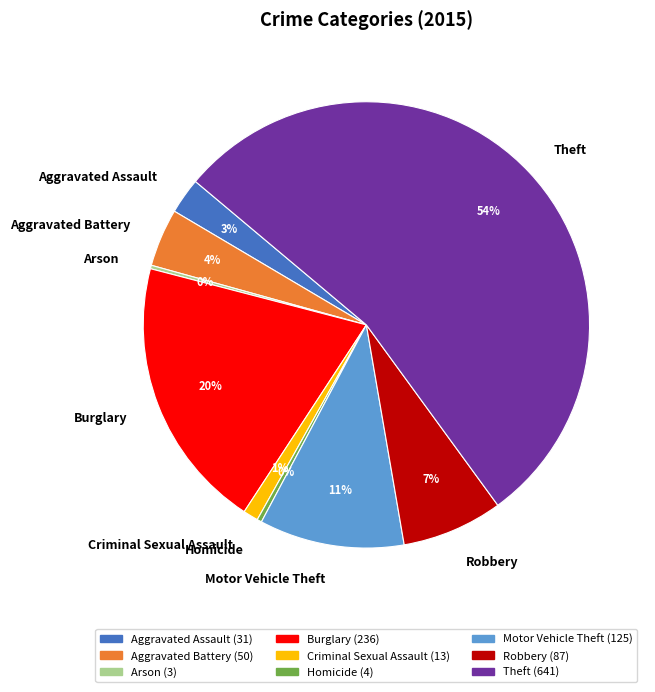

Do Motor Vehicle Theft and Aggravated Battery together represent more than half of the pie?

No